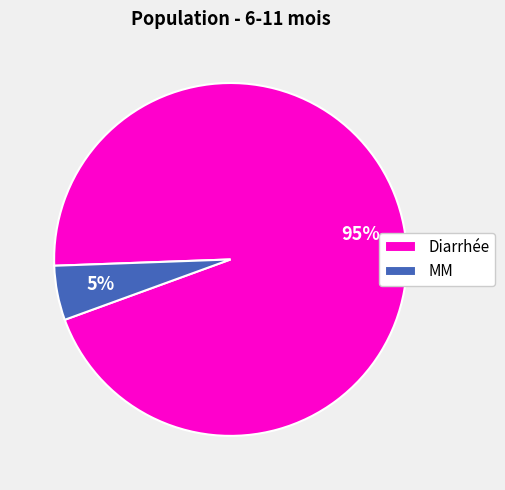

Combined, do MM and Diarrhée account for over 50%?

Yes